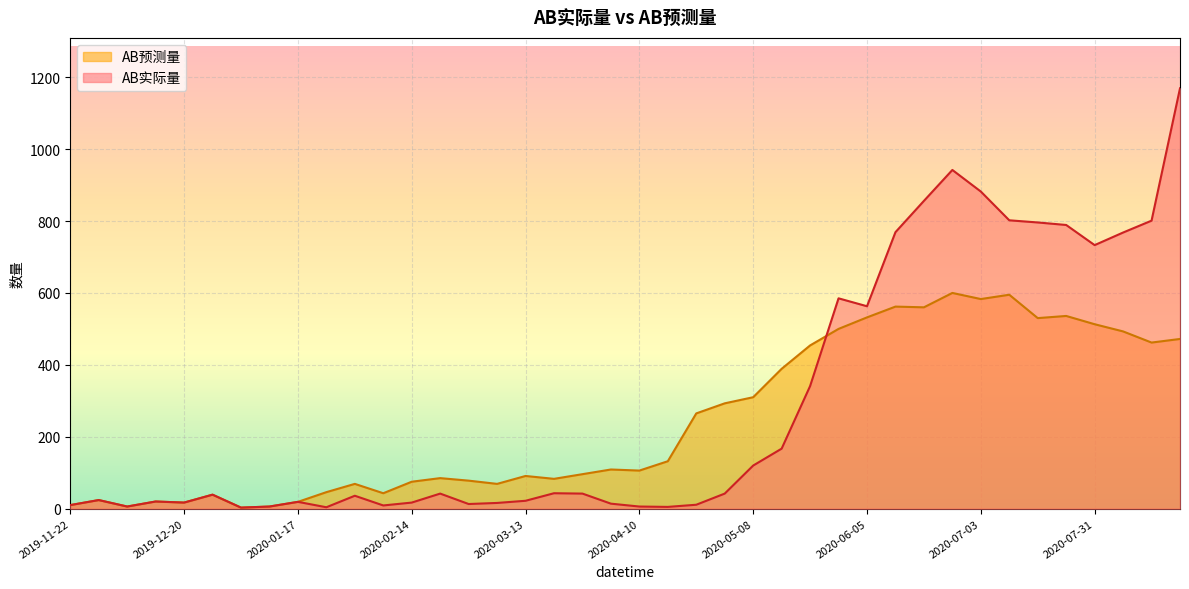

What is the total value across all series at 2020-08-21?

1641